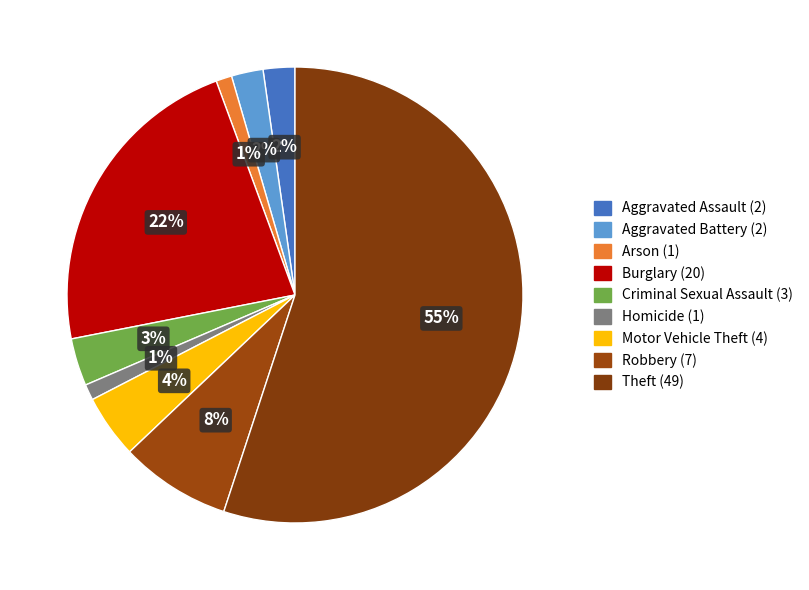

How many segments does this pie chart have?

9